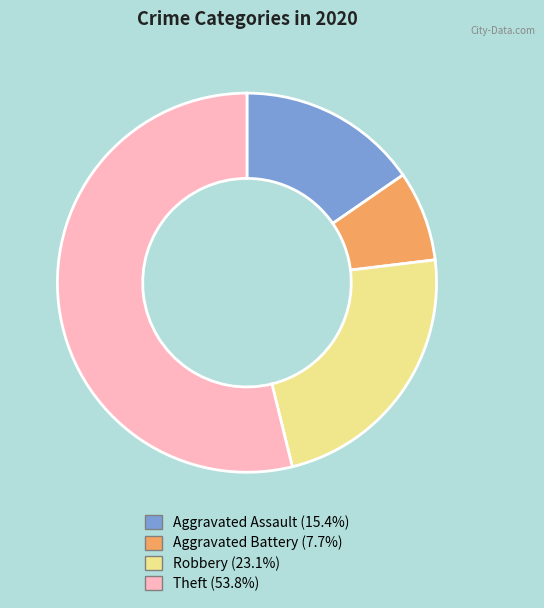

Rank the categories by value from lowest to highest.

Aggravated Battery, Aggravated Assault, Robbery, Theft